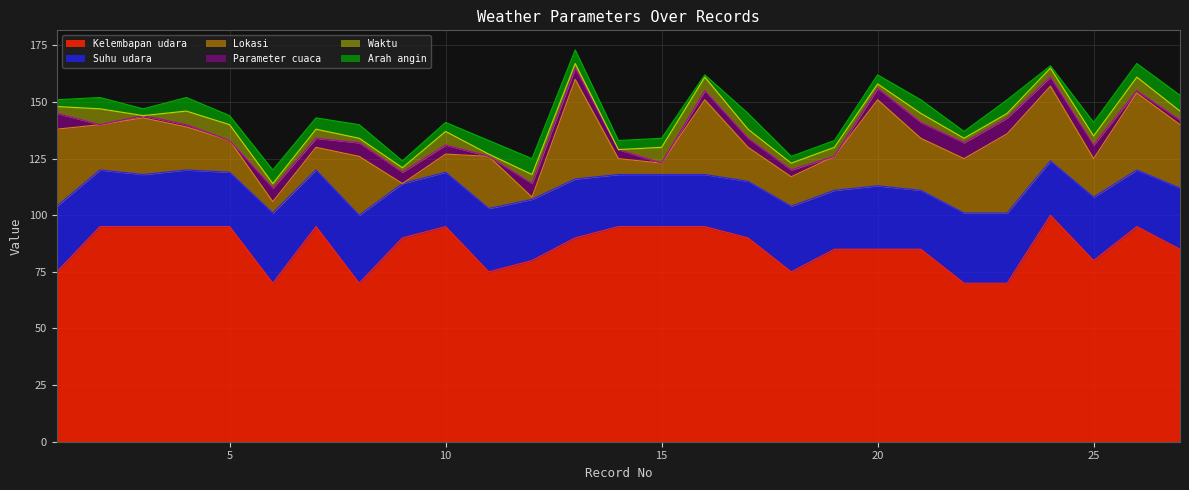

At which category does the chart reach its peak across all series?

24